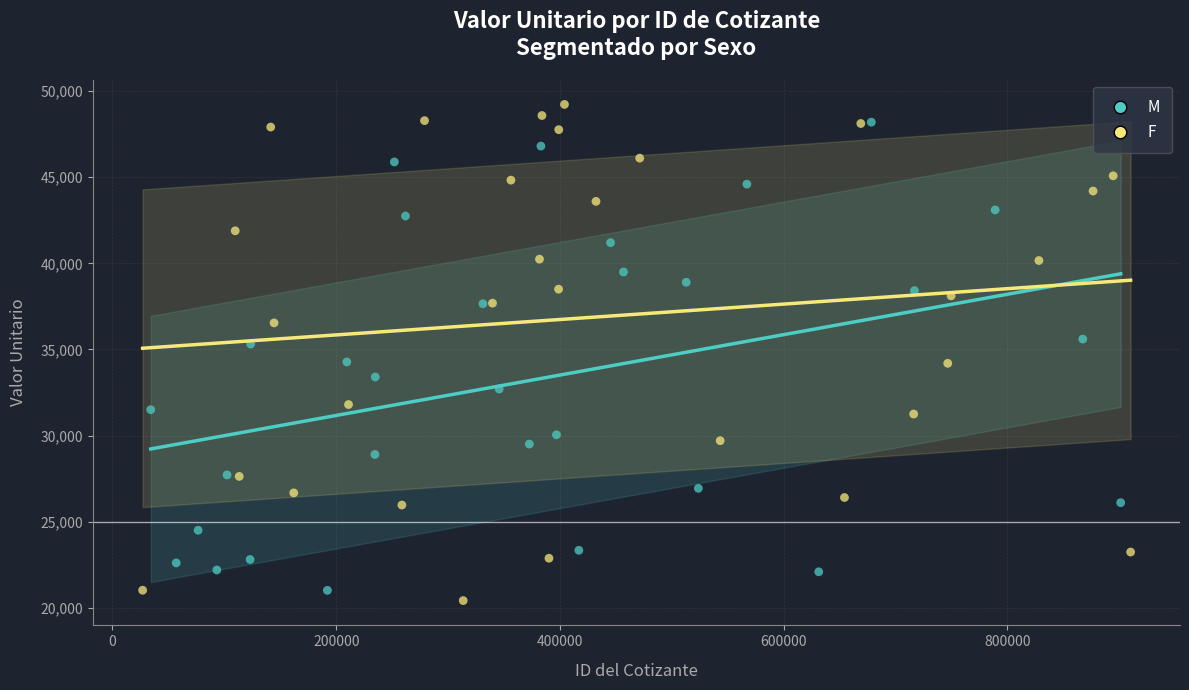

What are all the series names shown in the legend?

M, F